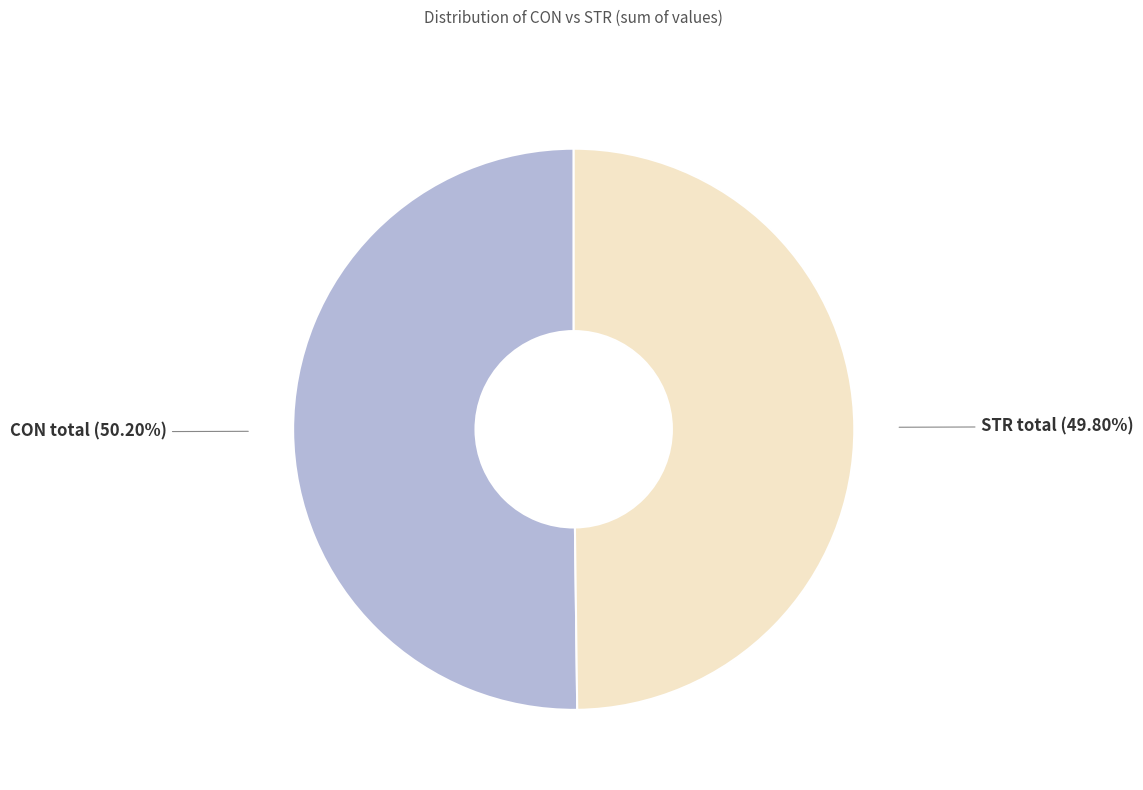

Approximately how many times larger is the value at STR total (49.80%) compared to CON total (50.20%)?

1.0